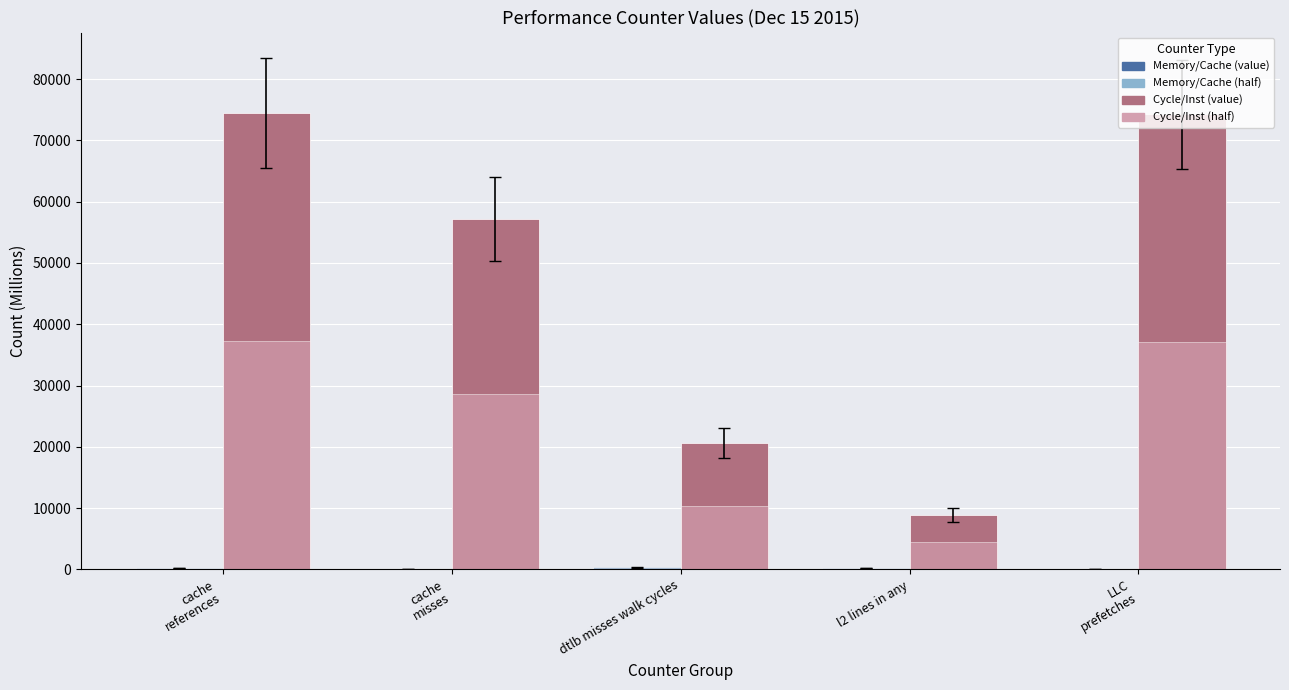

What is the maximum value shown in the chart?

74490.1